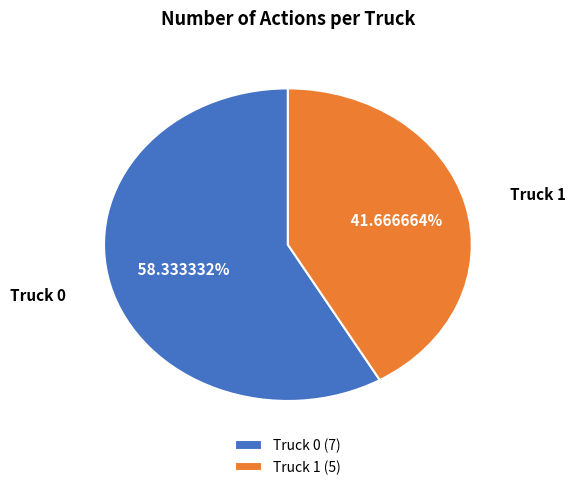

The Truck 1 slice represents 42% of the pie. True or false?

True